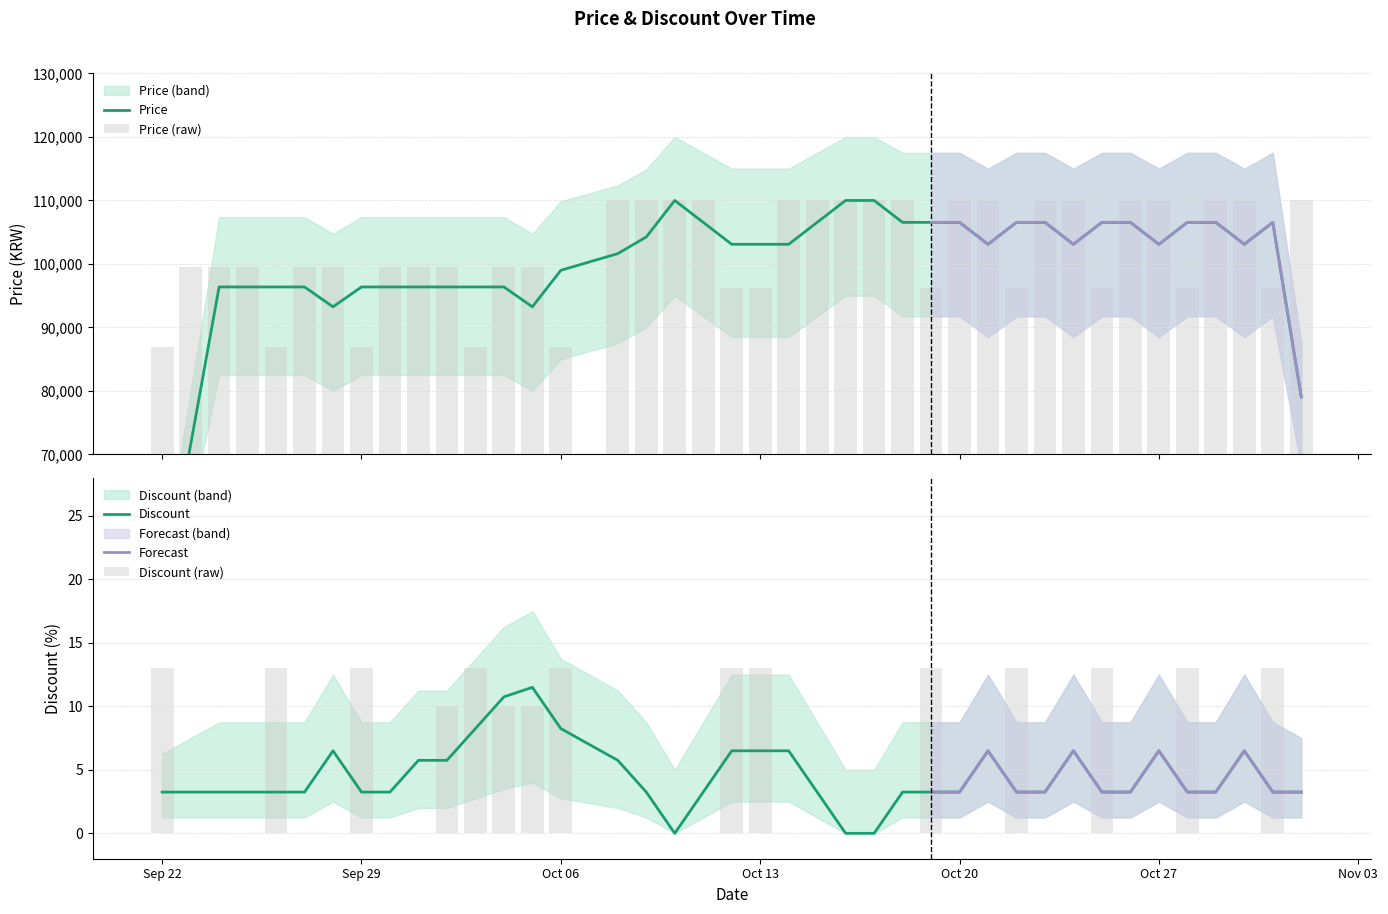

The Discount series shows 6.5 at Oct 27. True or false?

True